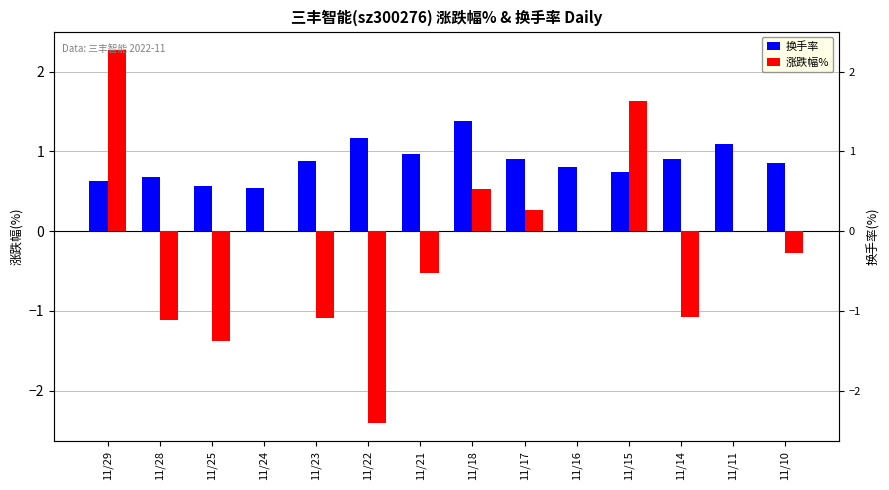

True or false: 换手率 has a value of 0.7 at 11/28.

True